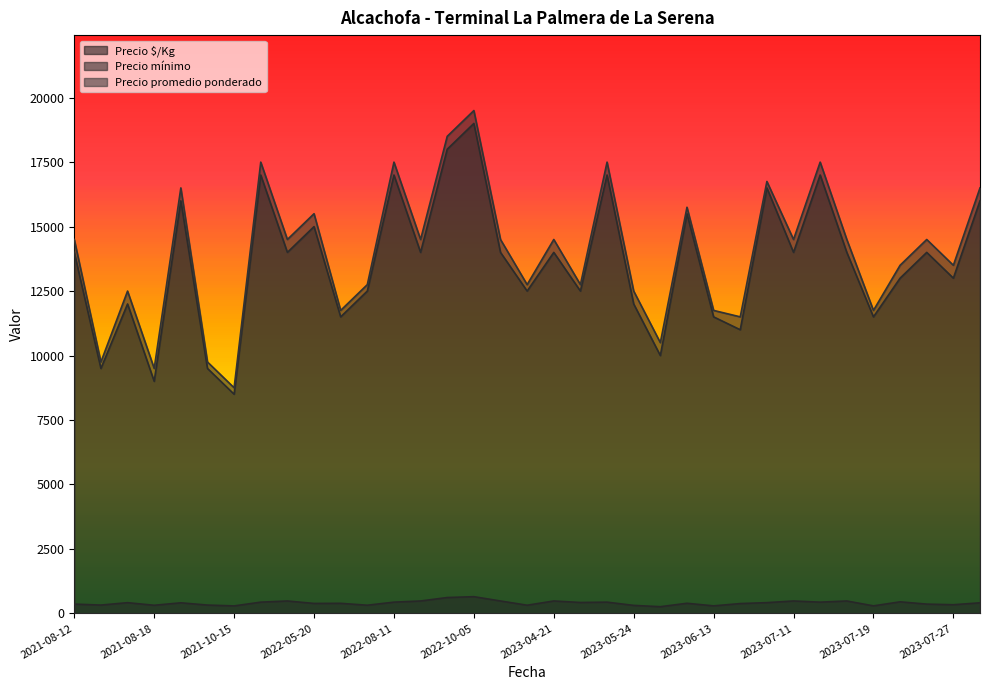

Which category has the highest value in the Precio mínimo series?

2022-10-05